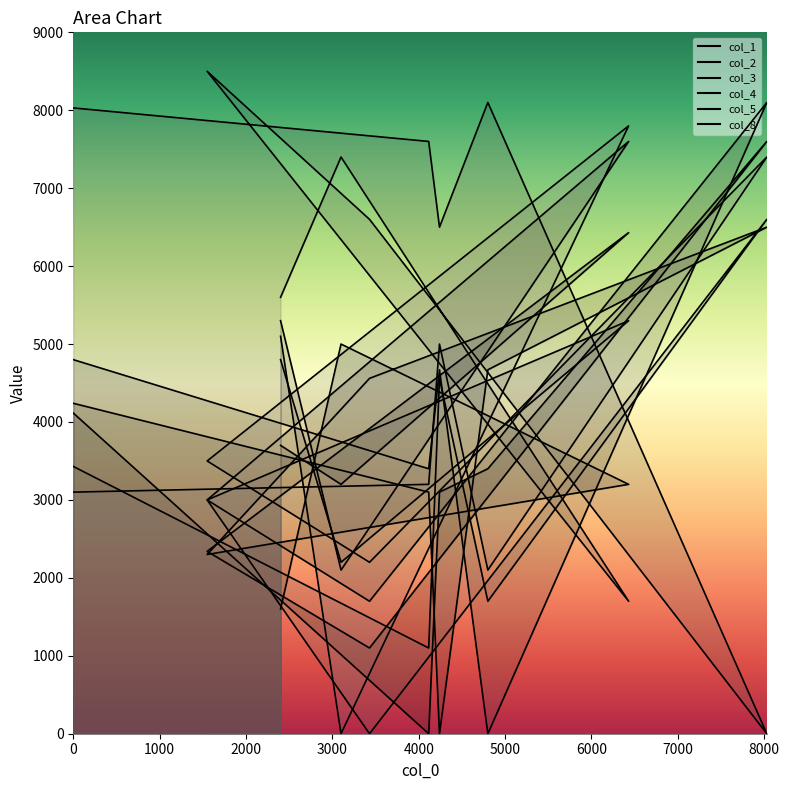

At which category does the chart reach its minimum across all series?

4115